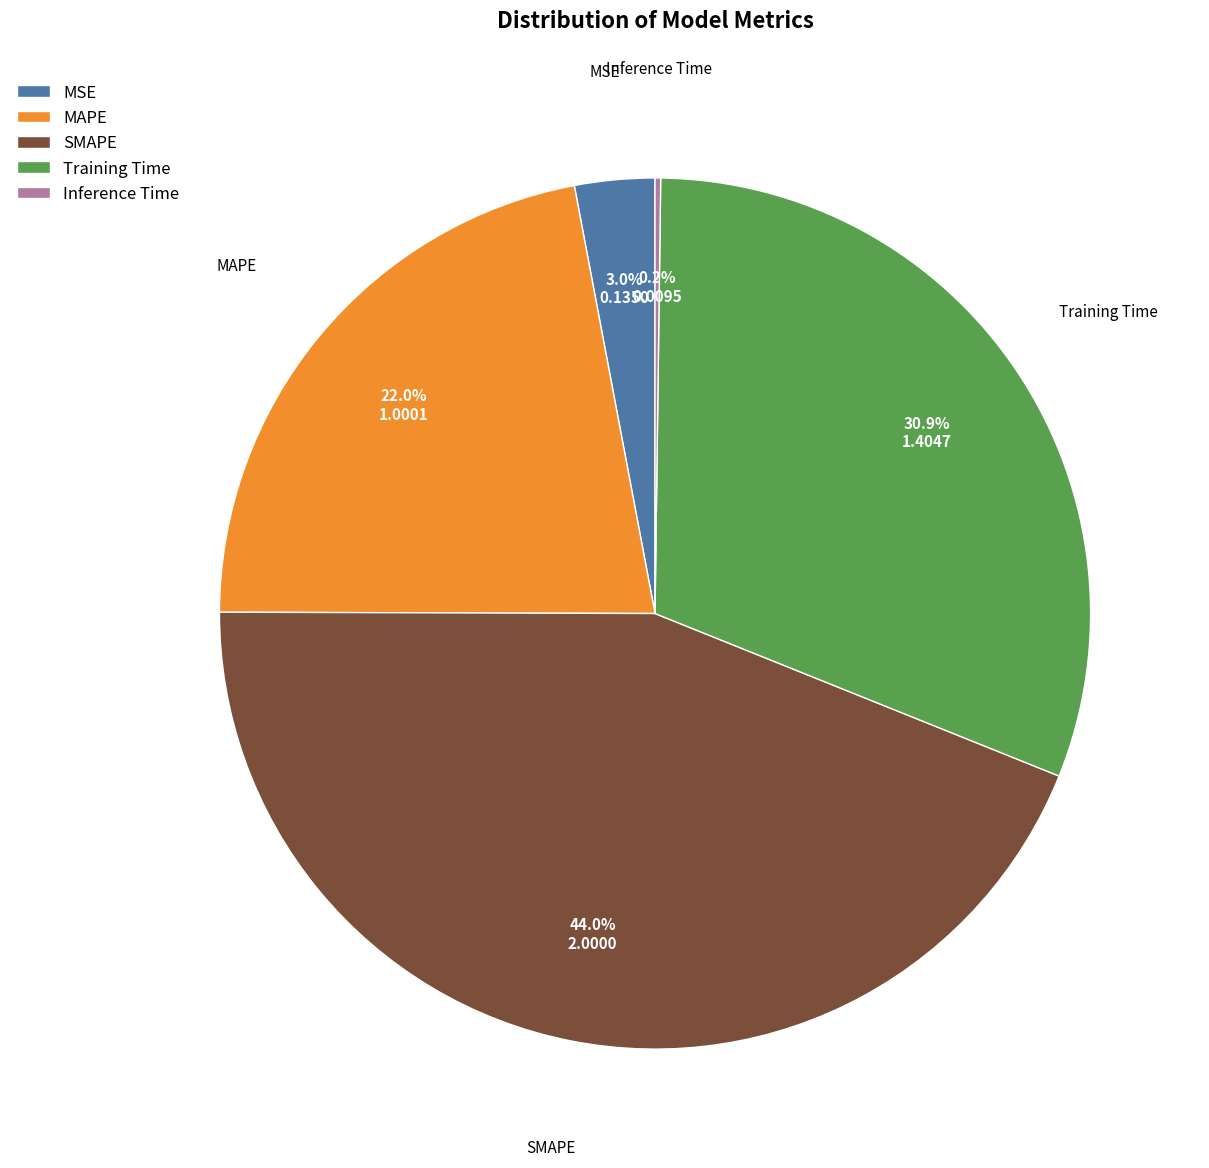

What is the largest slice in the pie chart?

SMAPE